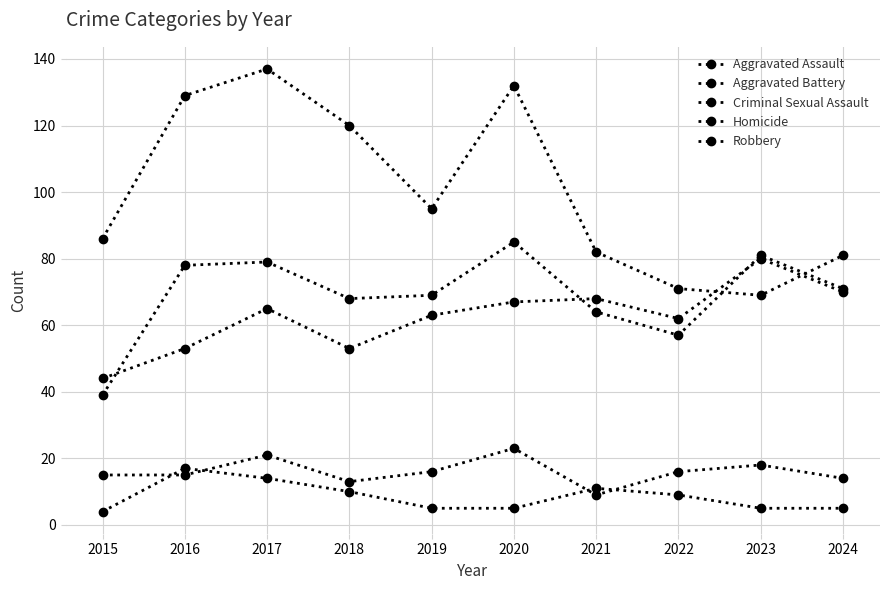

How many series are shown in this chart?

5